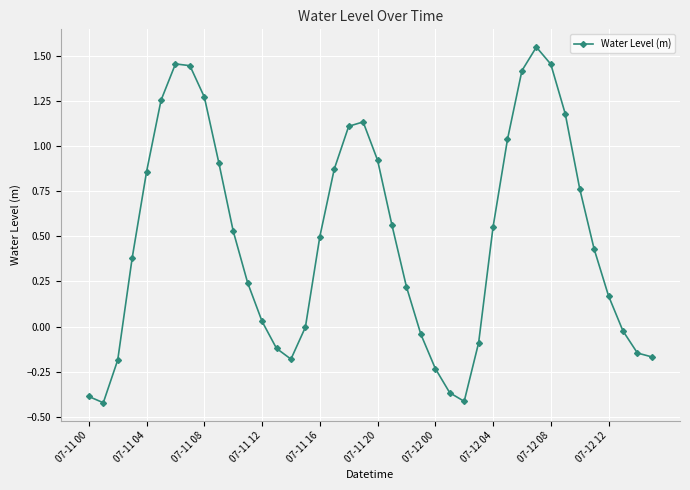

What is the sum of all values?

19.5